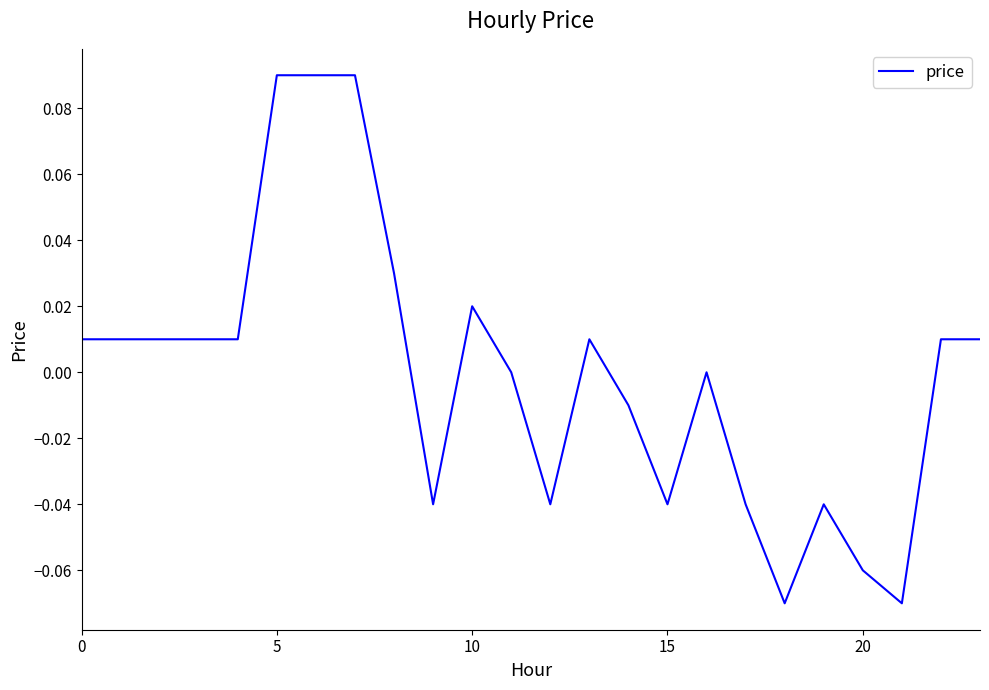

Where is the data nearest to the value 0?

11